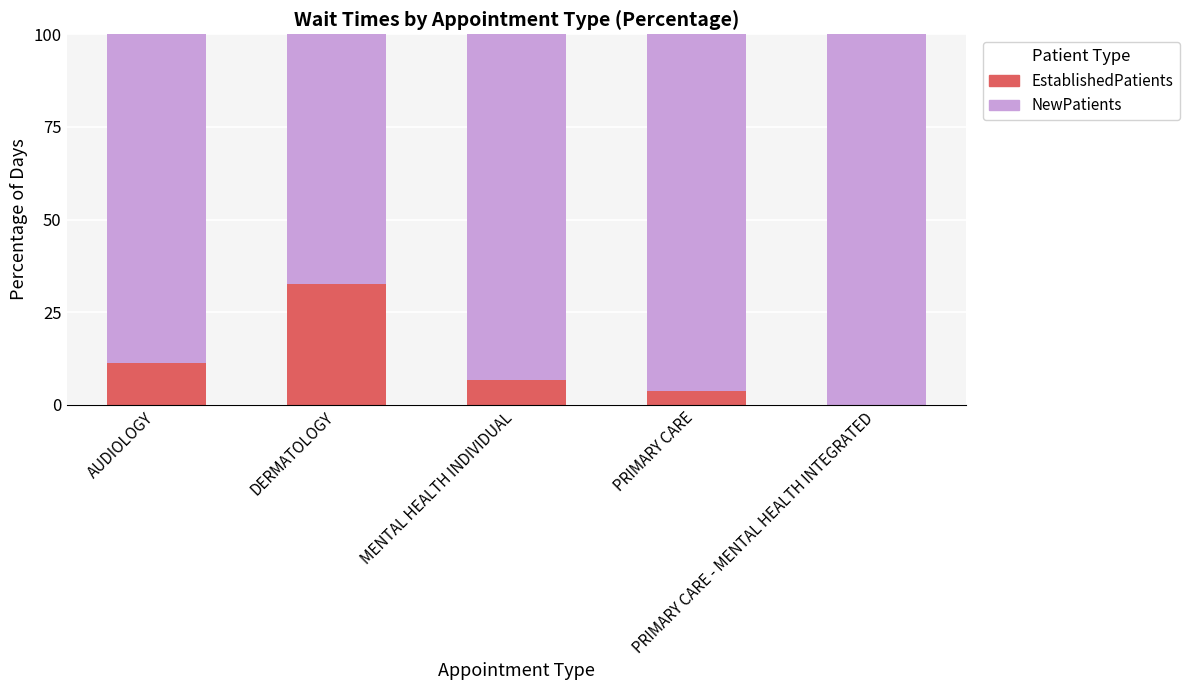

Where does the EstablishedPatients series first go above 6?

AUDIOLOGY